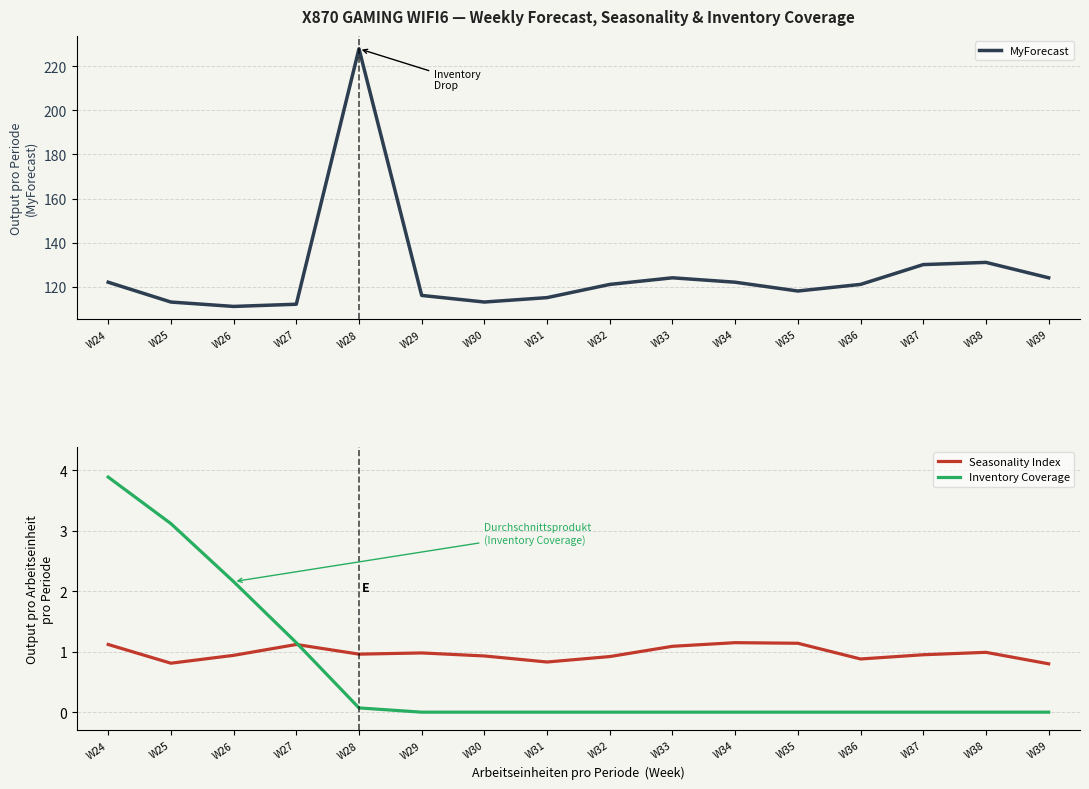

True or false: MyForecast has more than 0 interior local peaks.

True